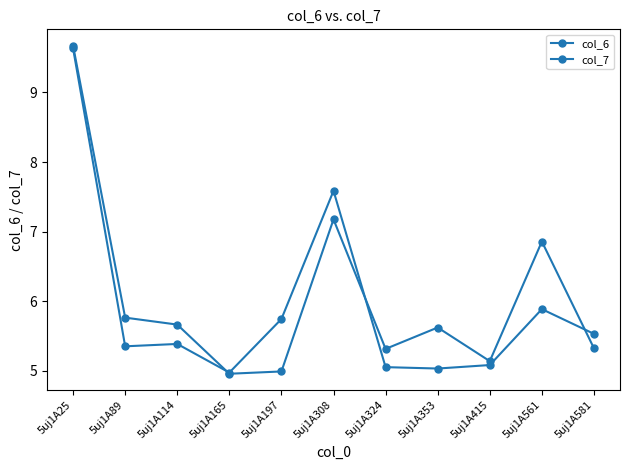

Where do col_7 and col_6 first cross each other?

5uj1A114 and 5uj1A165